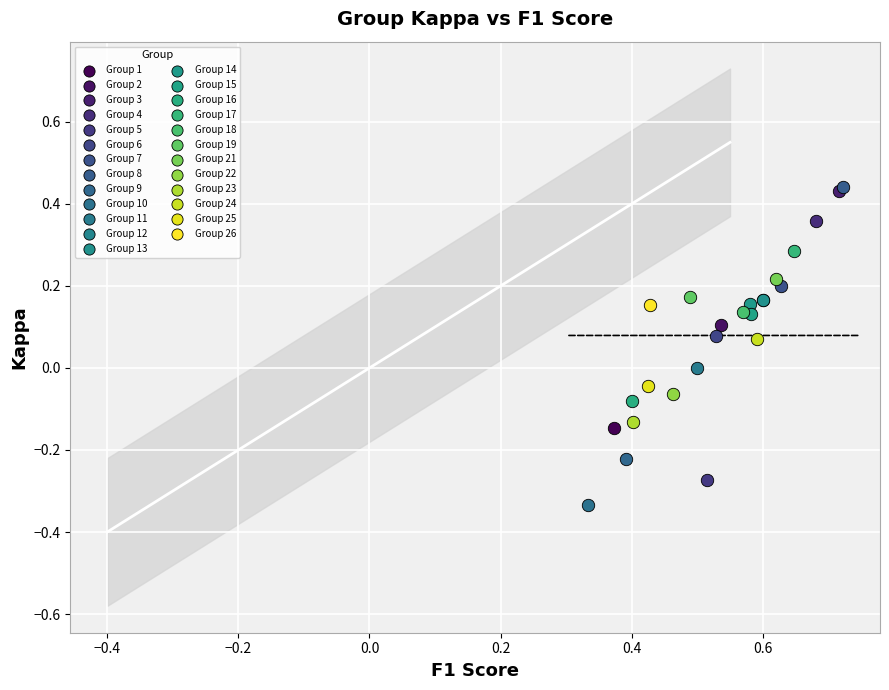

Which series reaches the minimum Y coordinate?

Group 10